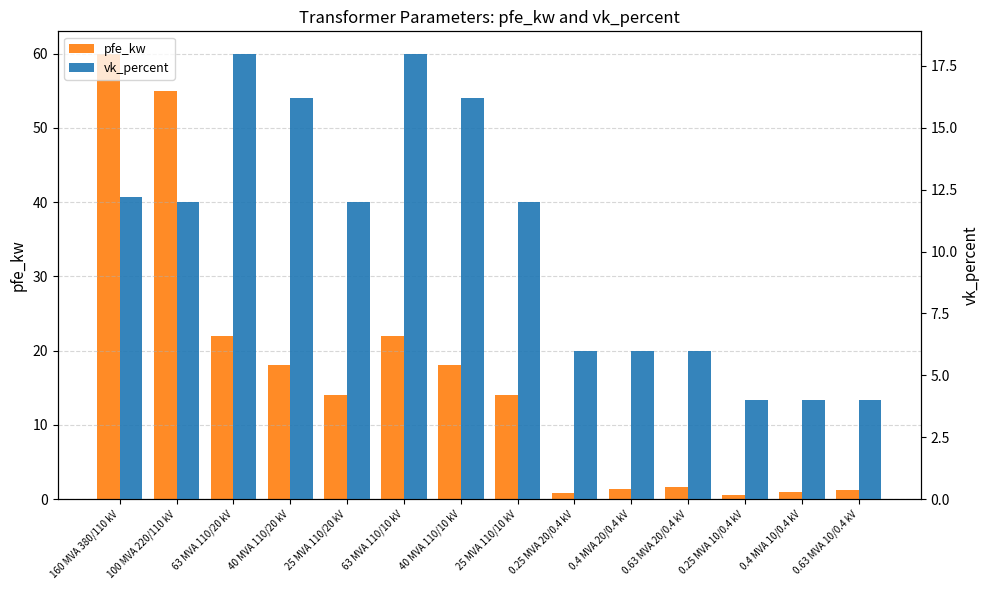

What is the minimum value for pfe_kw?

0.6